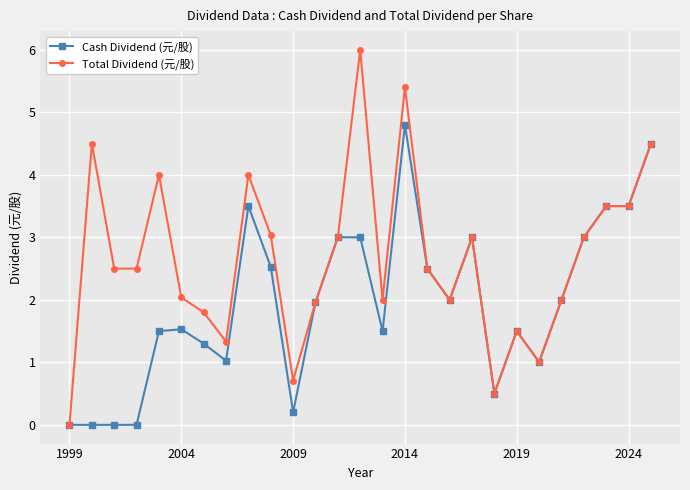

Which series has the largest total across all categories?

Total Dividend (元/股)